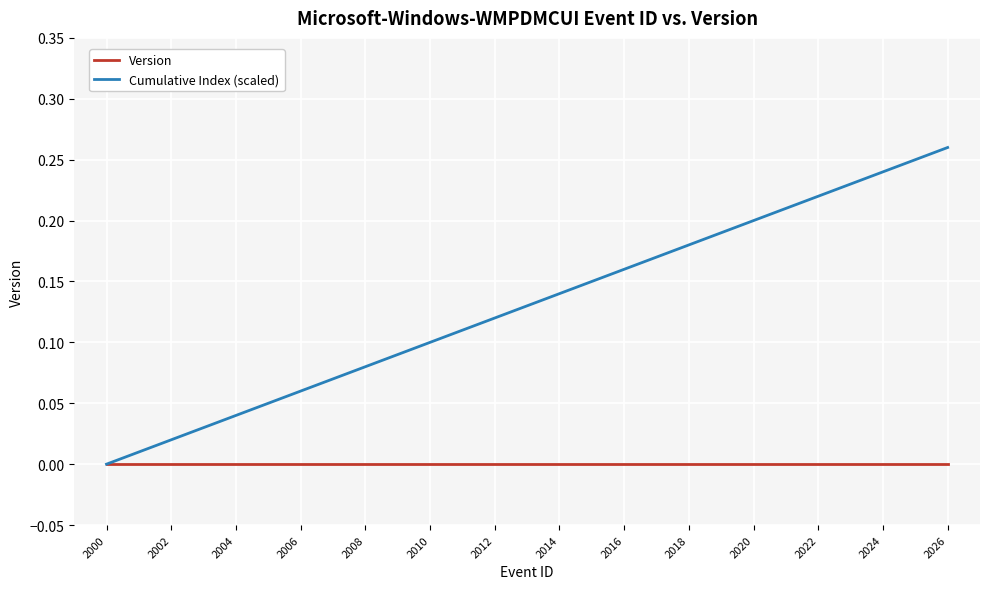

Rank the series by their maximum value, from highest to lowest.

Cumulative Index (scaled), Version